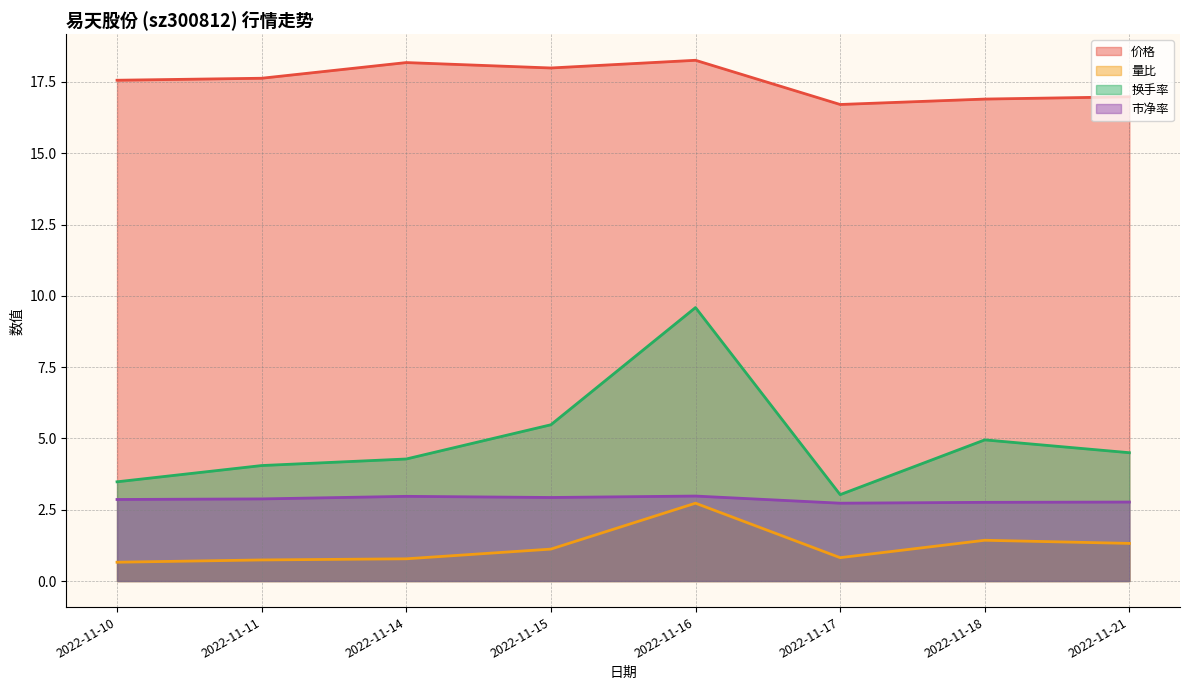

What is the sum of the 市净率 values at 2022-11-15 and 2022-11-17?

5.7